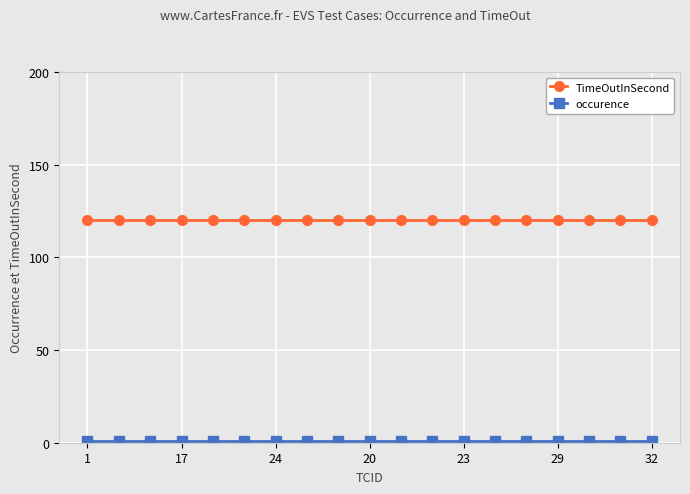

What is the sum of all TimeOutInSecond values?

2280